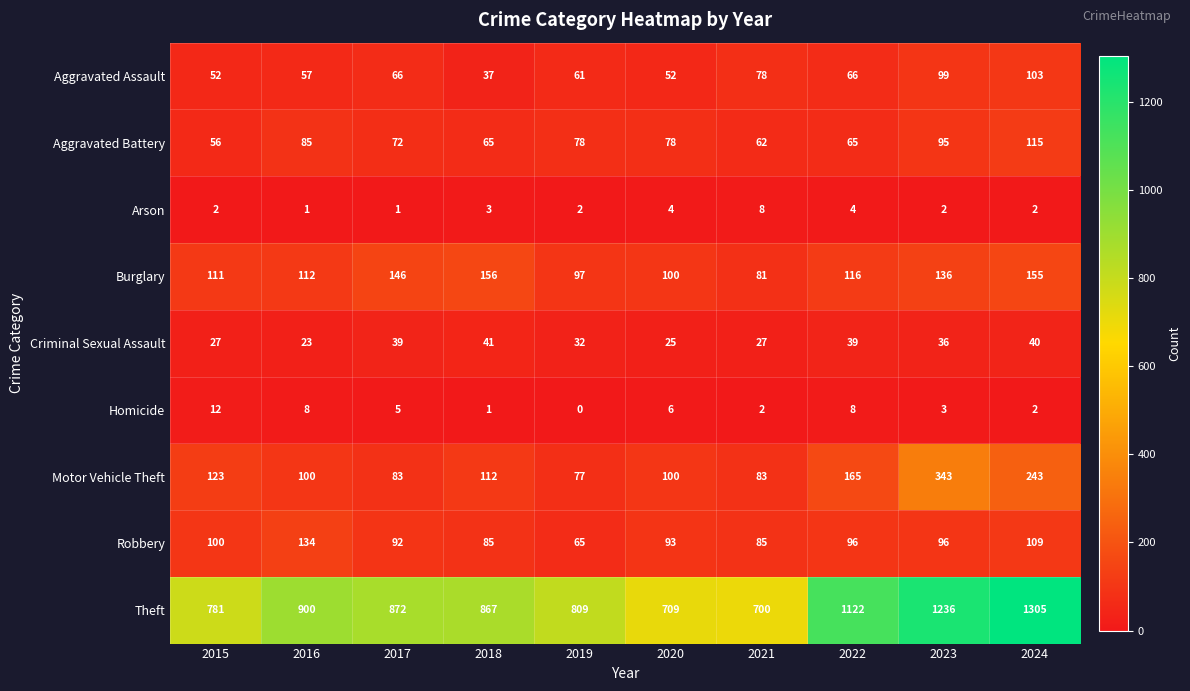

At how many categories does at least one series exceed 246?

10